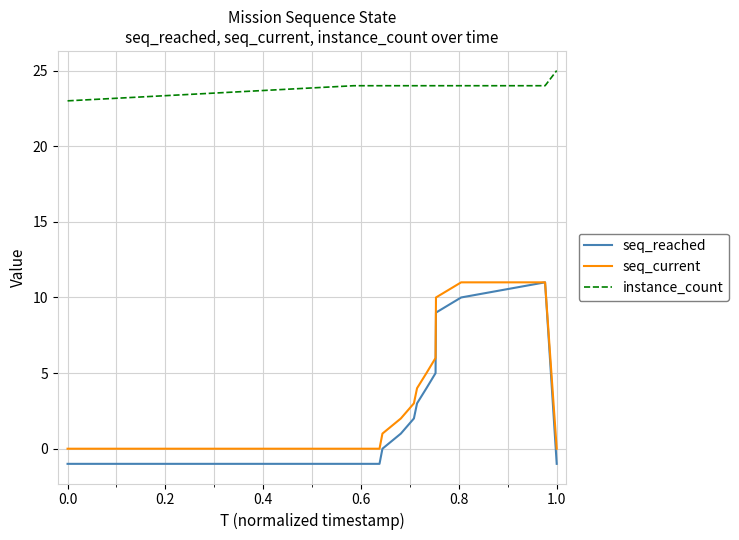

True or false: instance_count and seq_reached cross at least once.

False